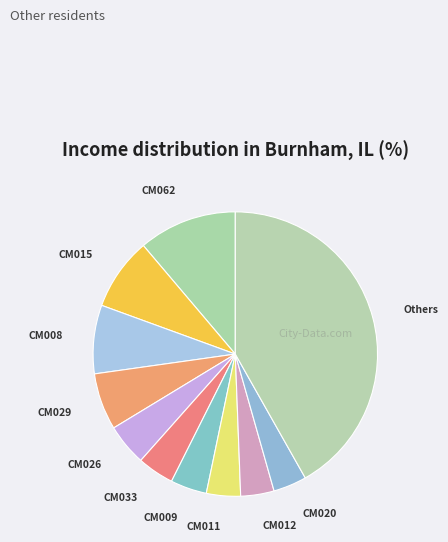

Count the number of slices in the pie.

11